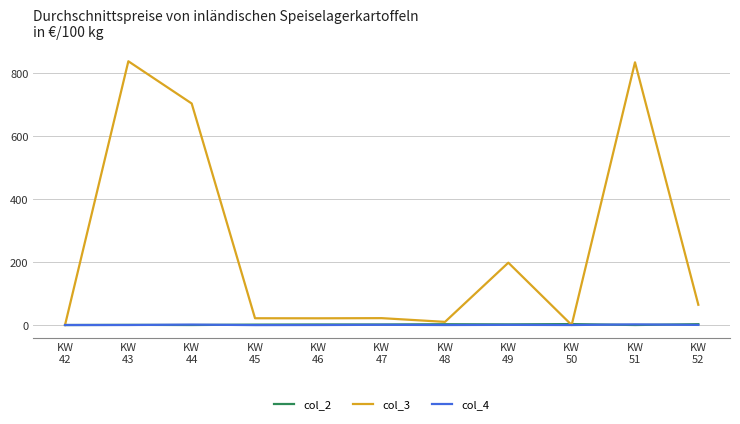

What is the maximum value for col_3?

838.8